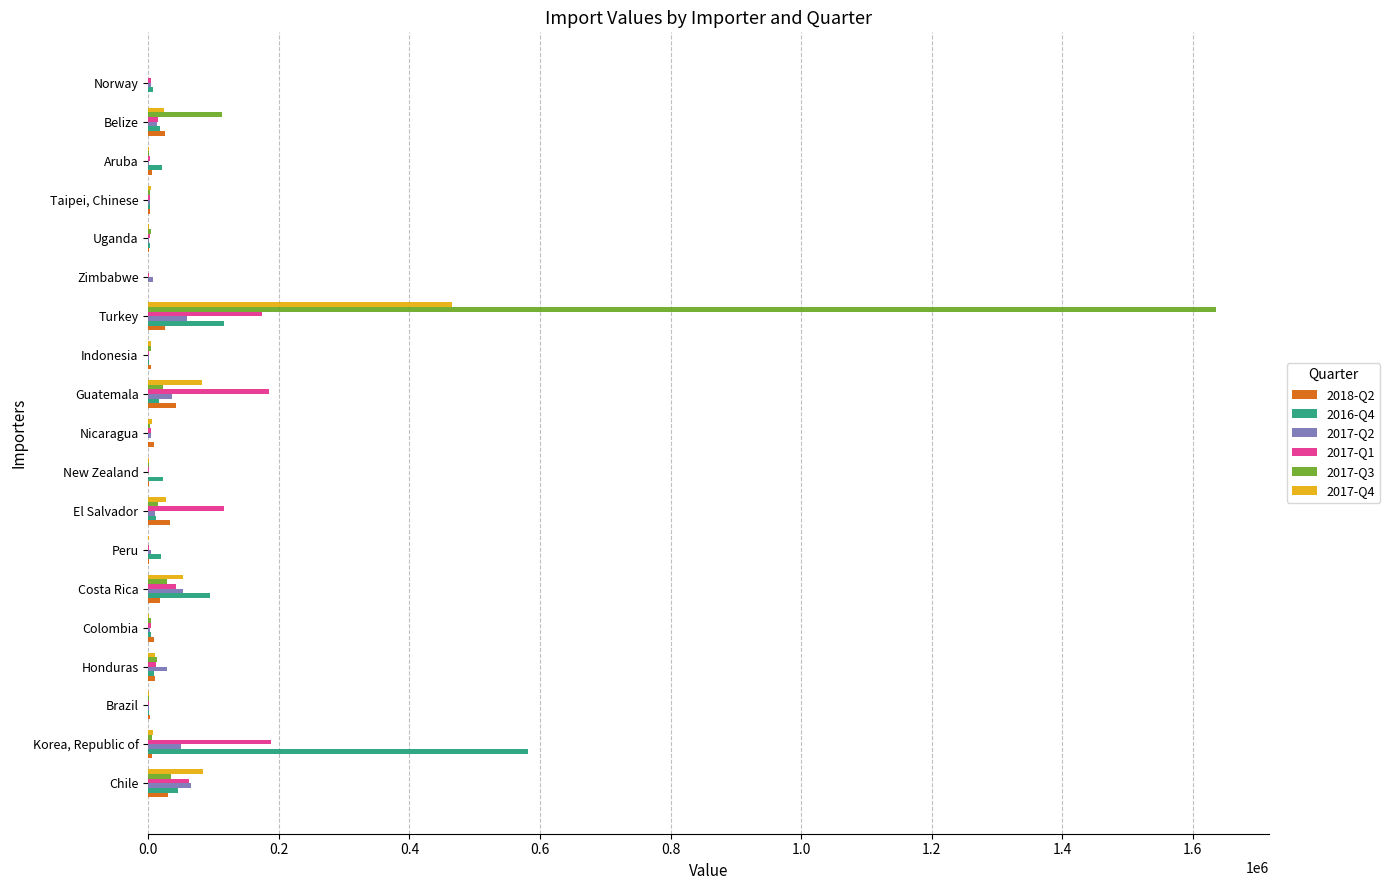

What is the maximum value shown in the chart?

1635446.0